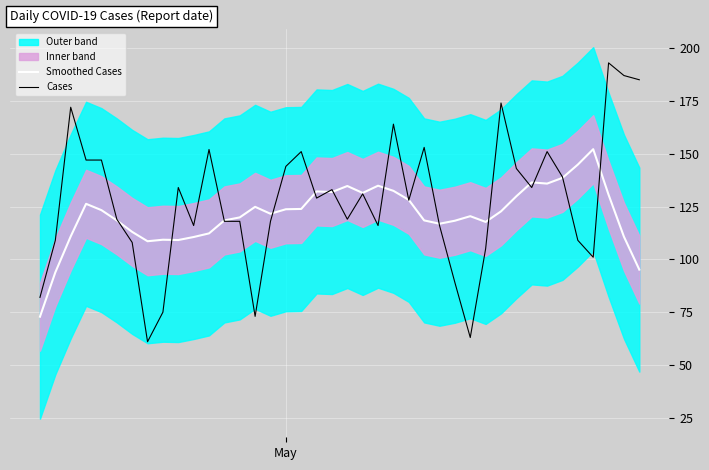

What is the lowest value of the Smoothed Cases series?

72.9